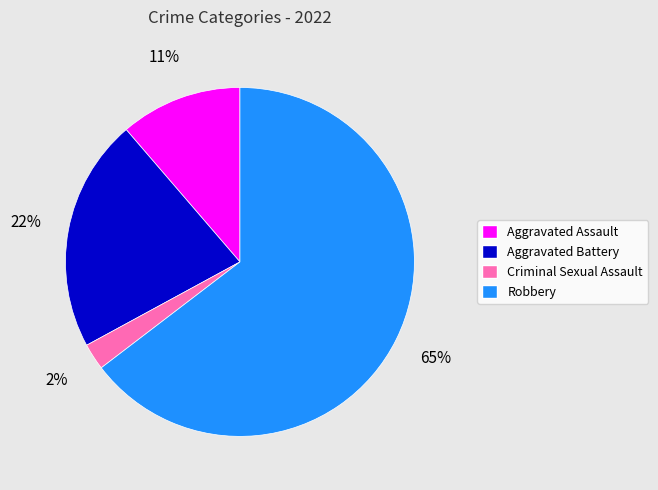

To the nearest percent, what is the combined percentage of Aggravated Assault and Aggravated Battery?

33%